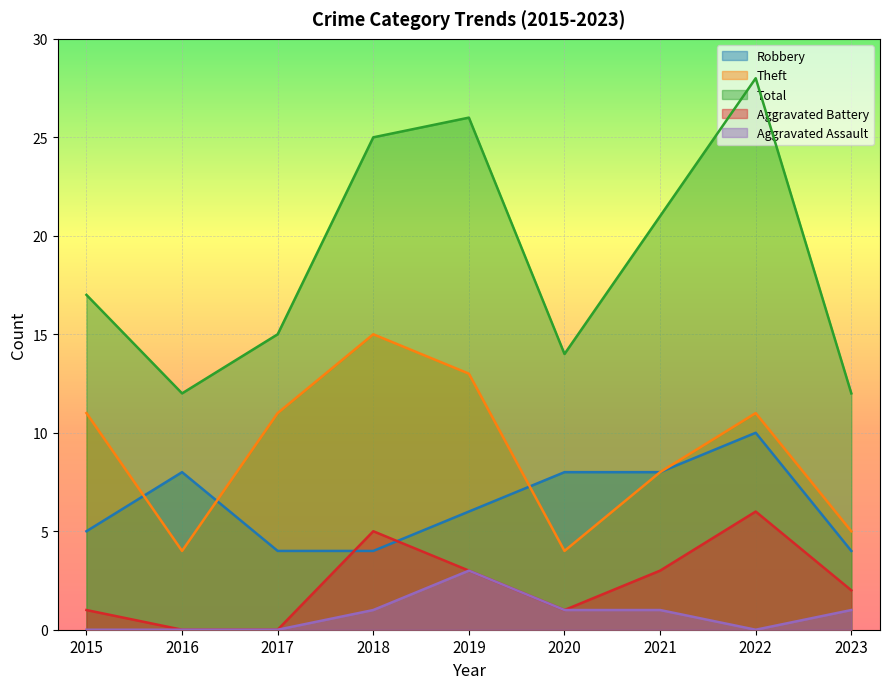

Does the chart display data point markers on the line(s)?

No